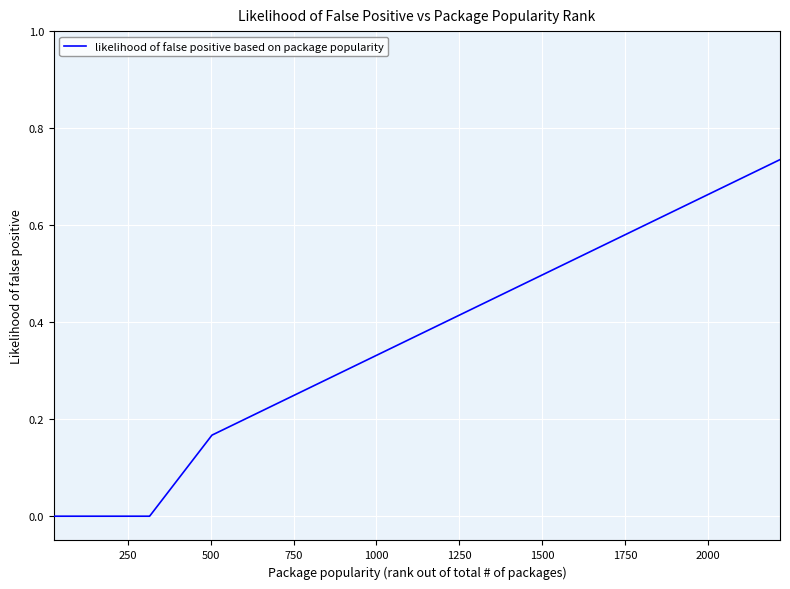

How many lines are shown in the chart?

1